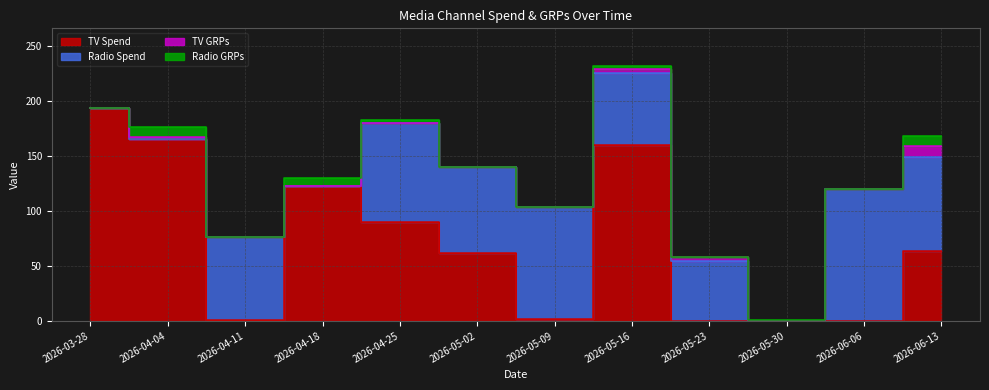

Reading left to right, transcribe all the data shown in this chart.

TV Spend: 193	165	1	122	90	62	2	160	0	0	0	63
Radio Spend: 0	0	75	0	90	78	101	65	54	0	120	86
TV GRPs: 0	2	0	0	0	0	0	4	4	0	0	10
Radio GRPs: 0	9	0	8	2	0	0	2	0	1	0	9